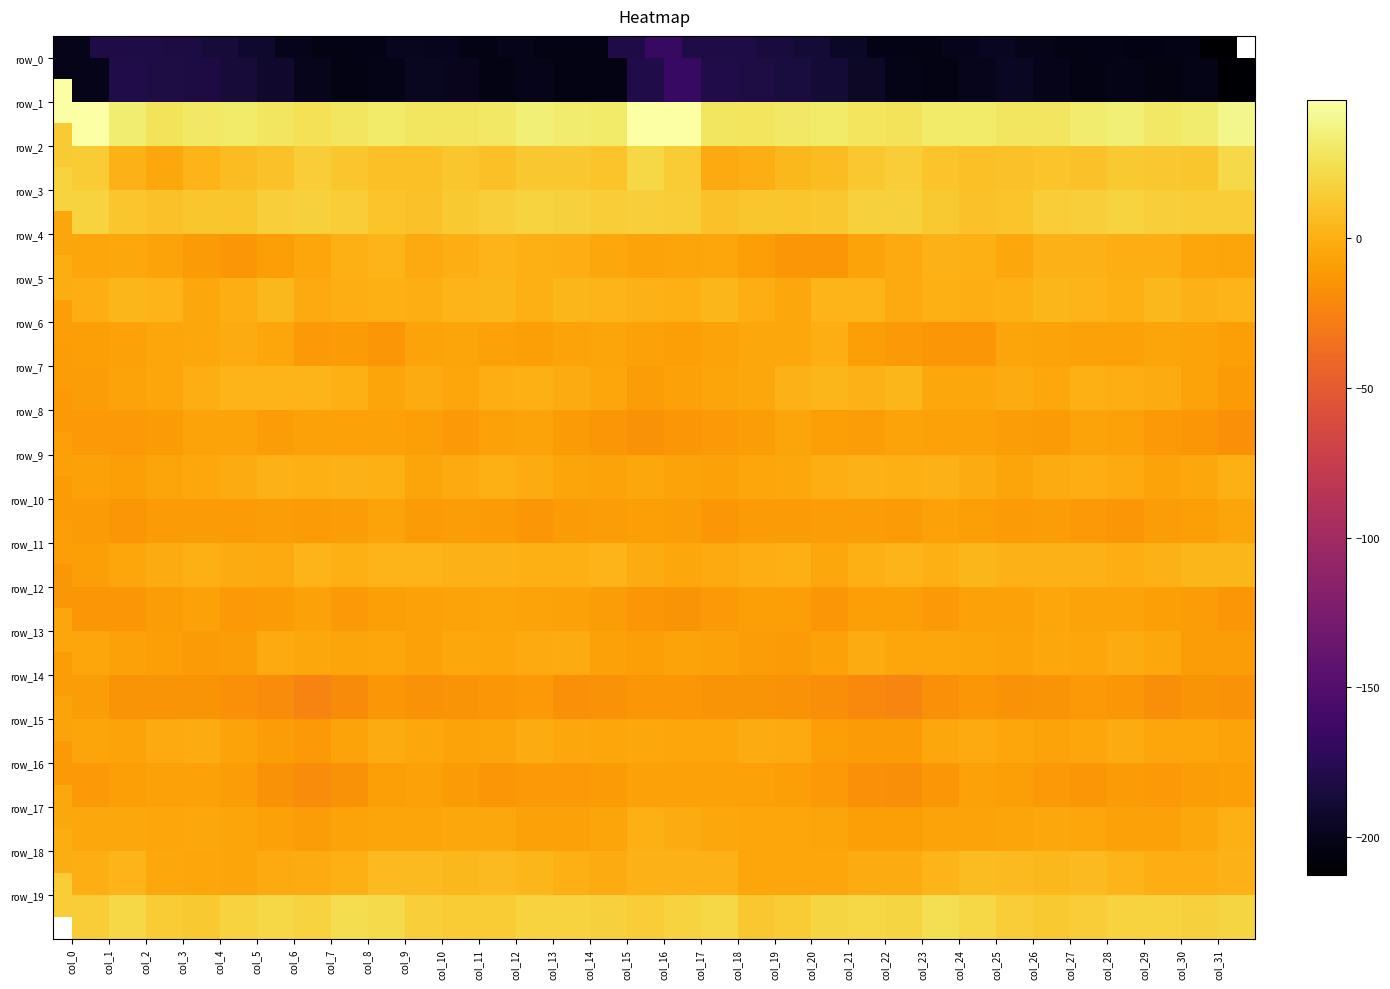

Is it true that row_1 equals 23.3 at col_12?

False